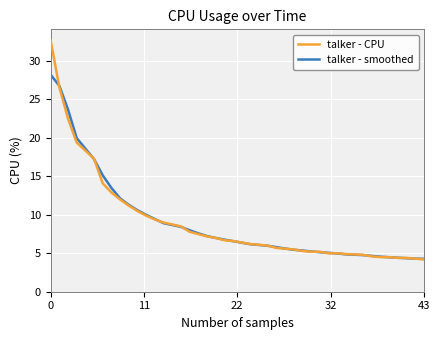

Which series has the largest range (max minus min)?

talker - CPU